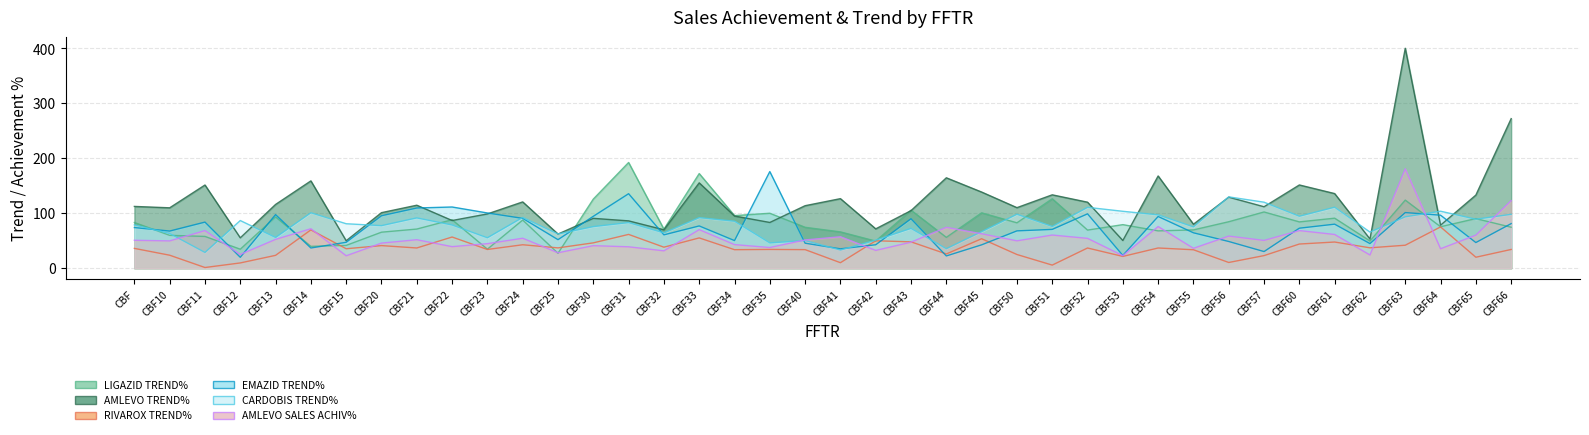

Where is the first local maximum for AMLEVO SALES ACHIV%?

CBF11